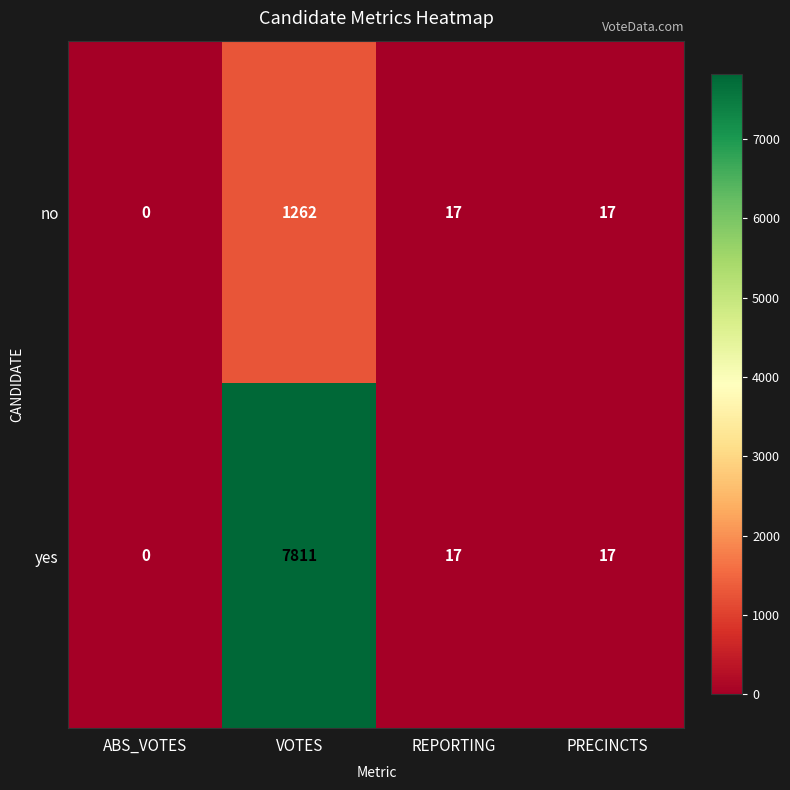

What is the sum of all yes values?

7845